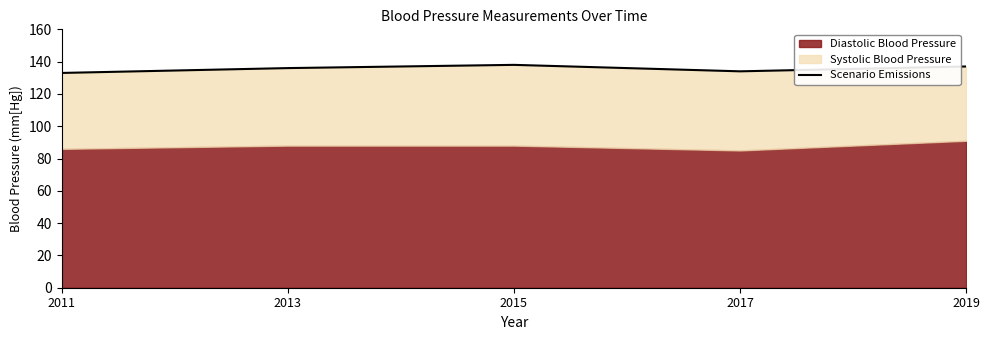

What is the average value?

136